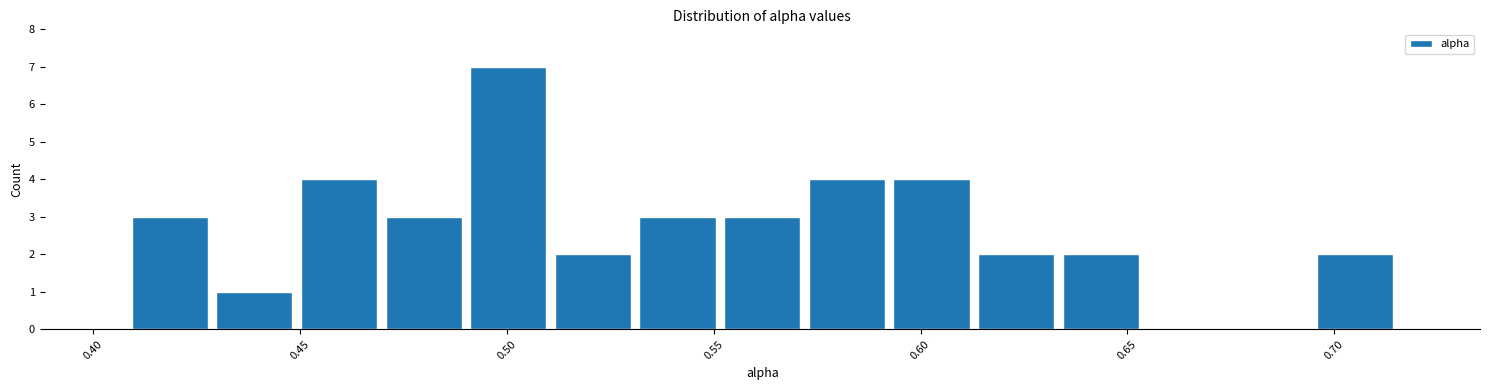

Reading left to right, transcribe this chart: for each bar, give the range it covers on the x-axis and its height. Neither the bar edges nor the heights are printed on the chart, so give them approximately, as read against the axes.

0.410 to 0.430: 3
0.430 to 0.450: 1
0.450 to 0.470: 4
0.470 to 0.490: 3
0.490 to 0.510: 7
0.510 to 0.530: 2
0.530 to 0.550: 3
0.550 to 0.570: 3
0.570 to 0.590: 4
0.590 to 0.615: 4
0.615 to 0.635: 2
0.635 to 0.655: 2
0.655 to 0.675: 0
0.675 to 0.695: 0
0.695 to 0.715: 2